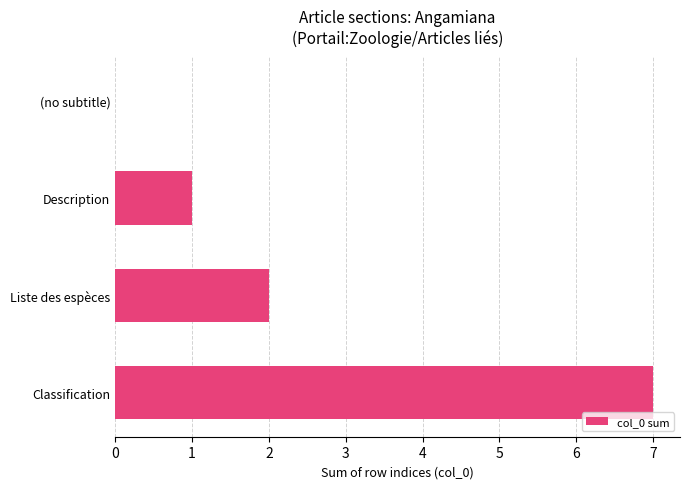

What value does the data have at Classification?

7